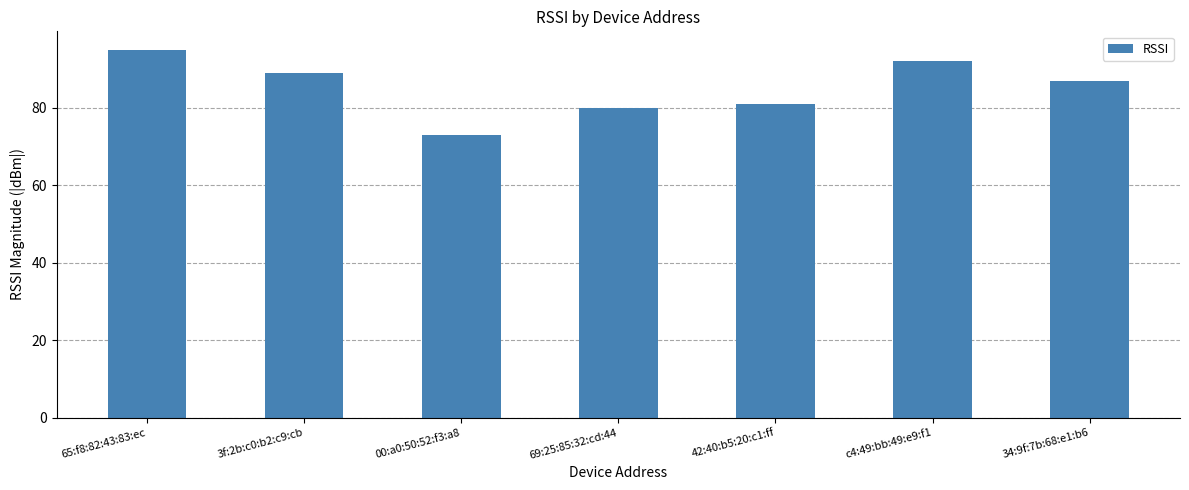

Which category has the highest value across all series?

65:f8:82:43:83:ec